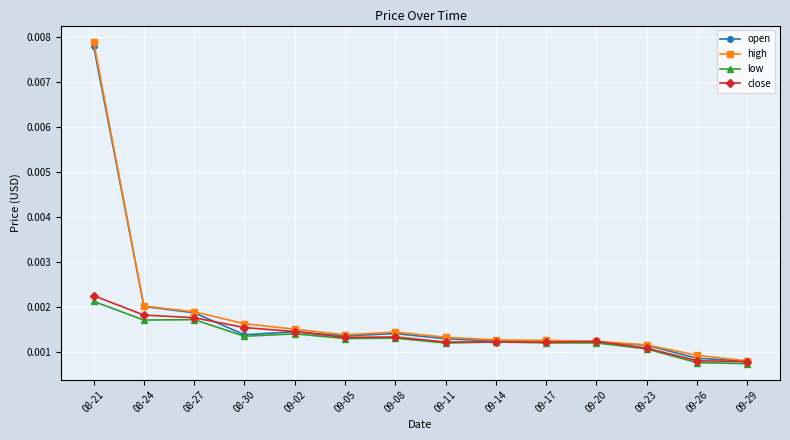

True or false: high has more than 0 points higher than both neighbors.

True